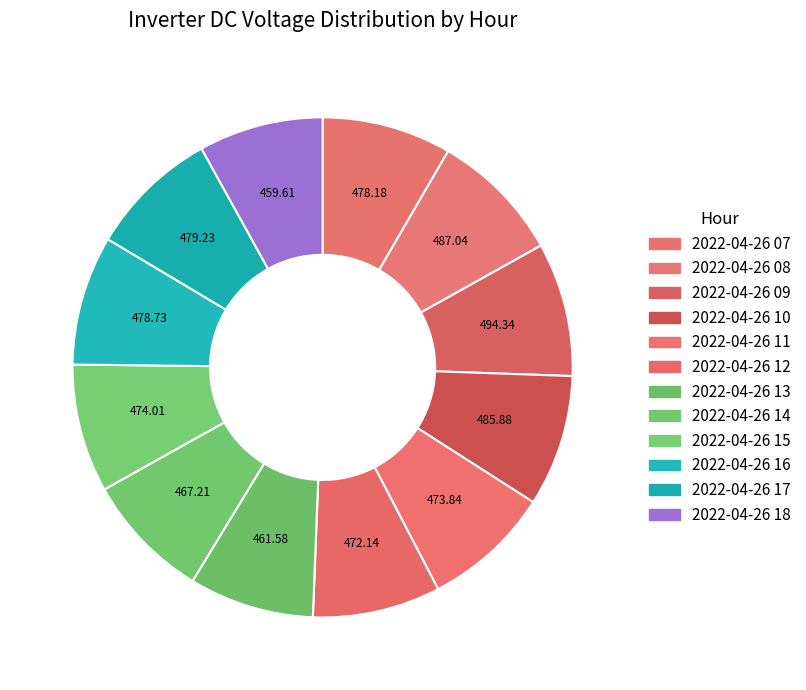

Do 2022-04-26 12 and 2022-04-26 15 together represent more than half of the pie?

No